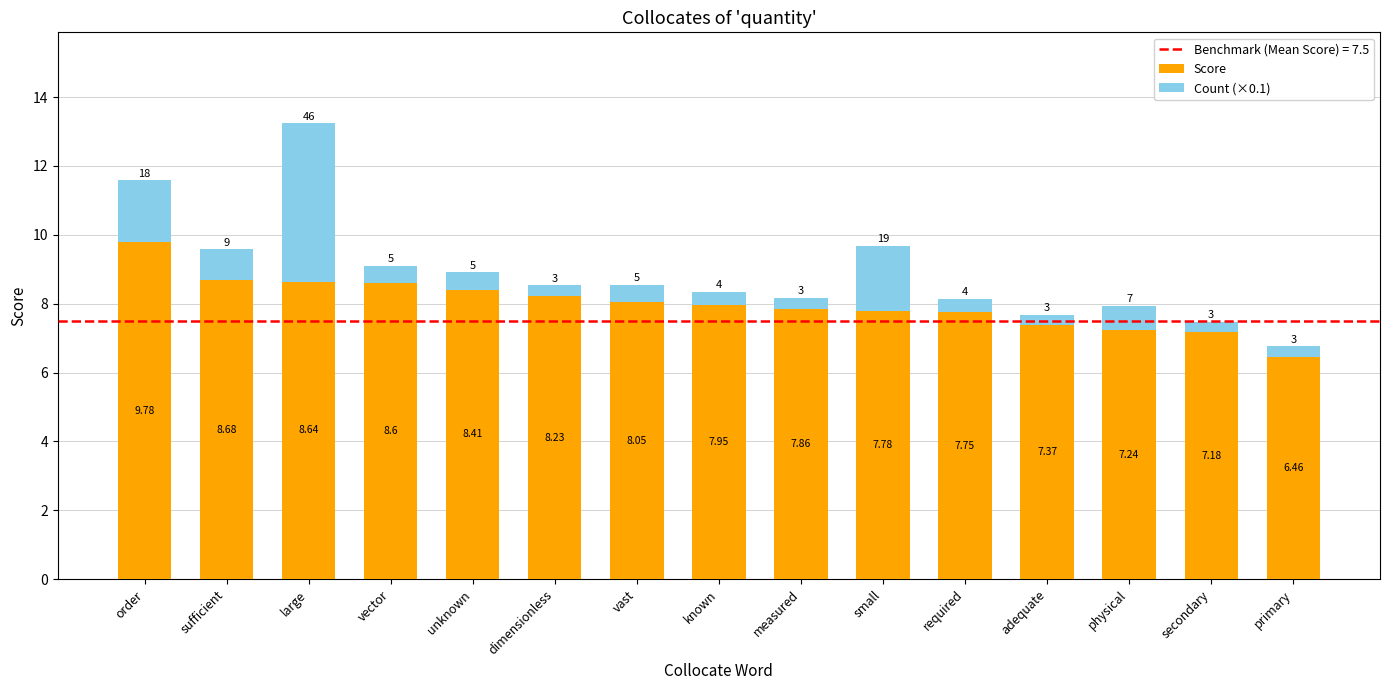

Are the bars horizontal?

No